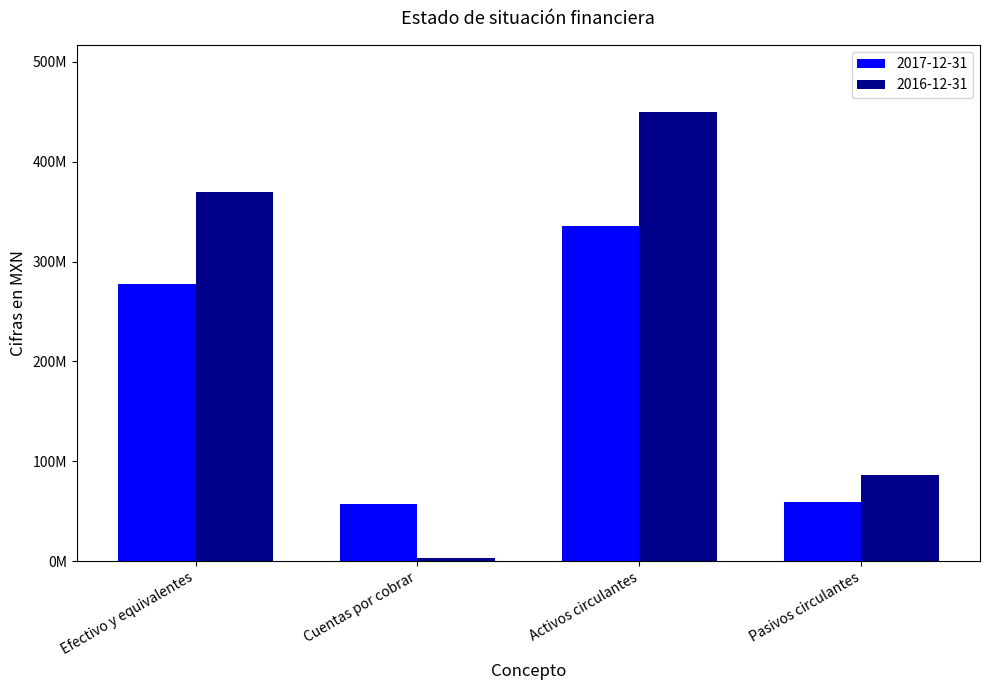

What position from the left is Cuentas por cobrar?

2